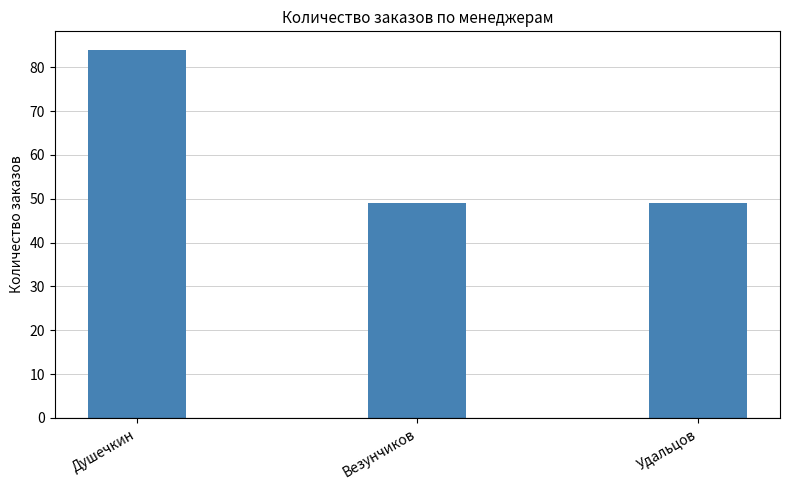

Between Везунчиков and Душечкин, which is larger?

Душечкин